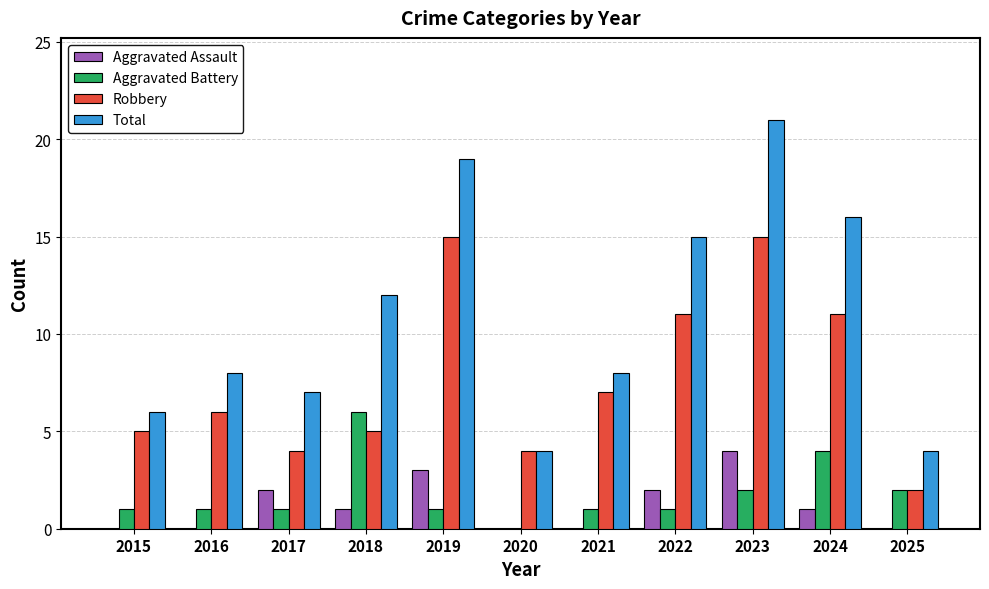

Reading right to left, list all the values displayed in this chart.

Aggravated Assault: 0	1	4	2	0	0	3	1	2	0	0
Aggravated Battery: 2	4	2	1	1	0	1	6	1	1	1
Robbery: 2	11	15	11	7	4	15	5	4	6	5
Total: 4	16	21	15	8	4	19	12	7	8	6